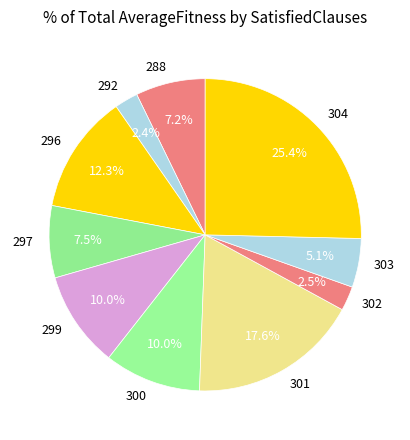

What is the largest slice in the pie chart?

304